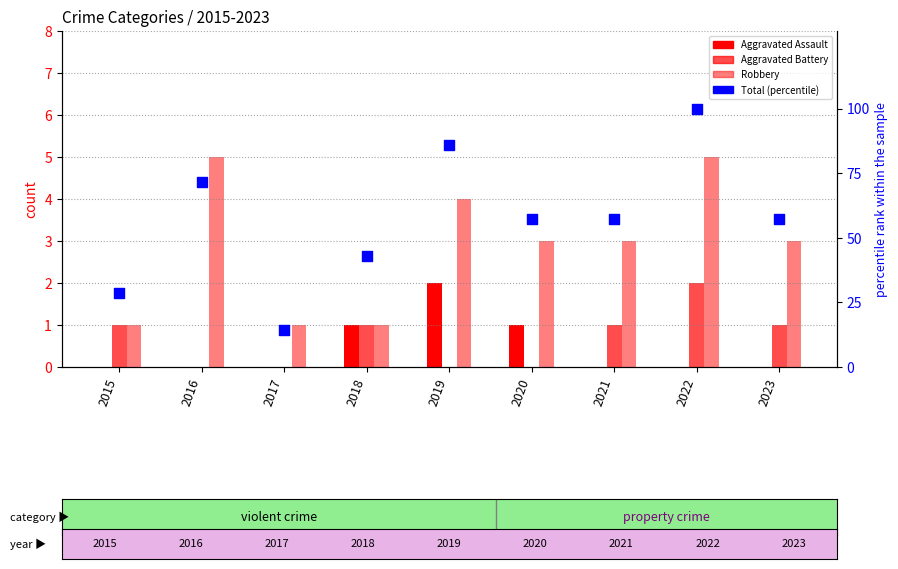

At how many categories does at least one series exceed 51?

6